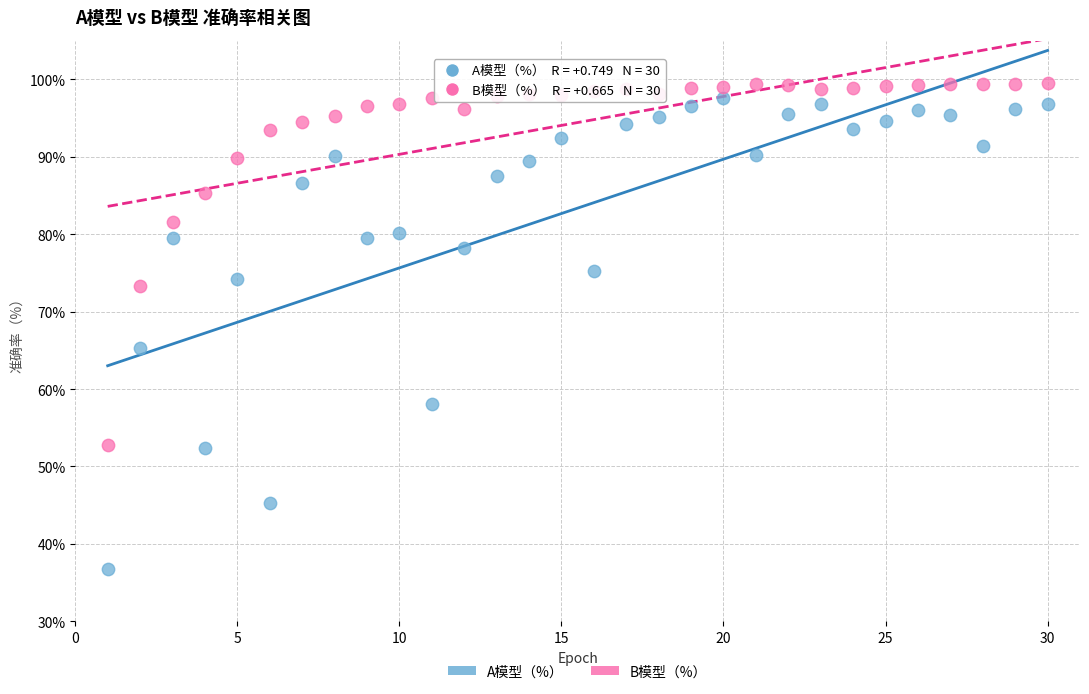

What are all the series names shown in the legend?

A模型（%）, B模型（%）